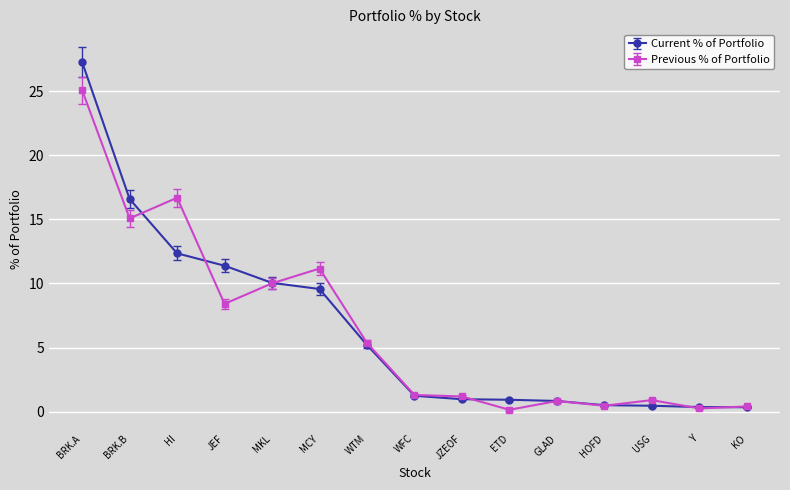

Where does the Previous % of Portfolio series first go above 1?

BRK.A